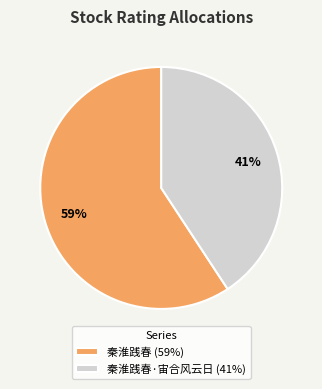

Is the sum of 秦淮践春 (59%) and 秦淮践春·宙合风云日 (41%) greater than half?

Yes